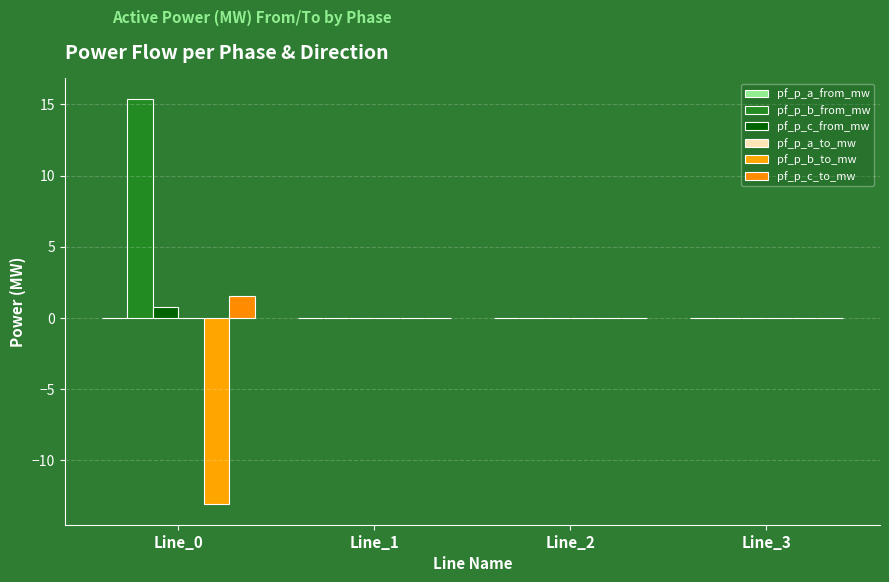

Are the bars horizontal?

No